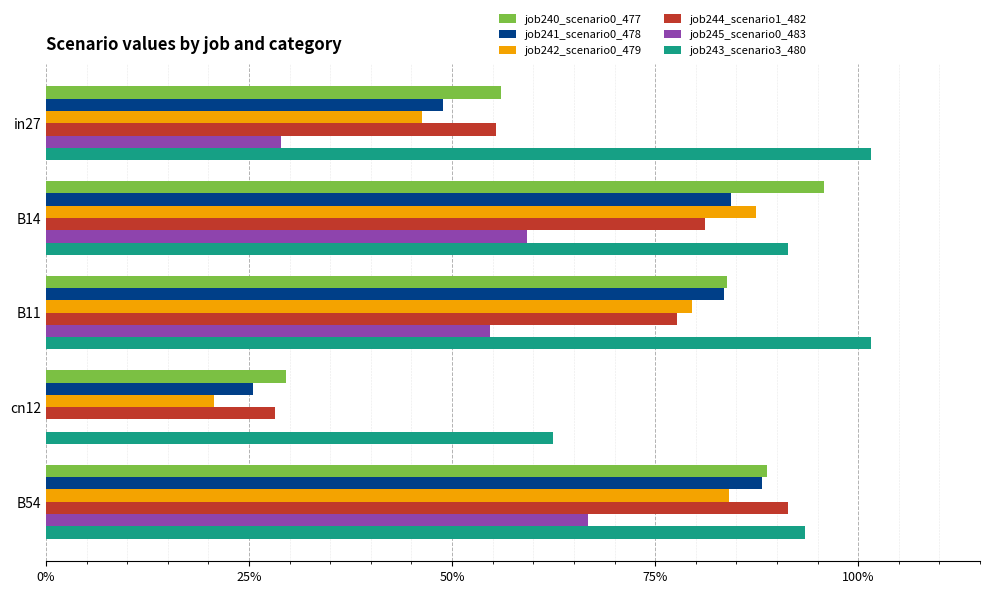

What are all the series names shown in the legend?

job240_scenario0_477, job241_scenario0_478, job242_scenario0_479, job244_scenario1_482, job245_scenario0_483, job243_scenario3_480